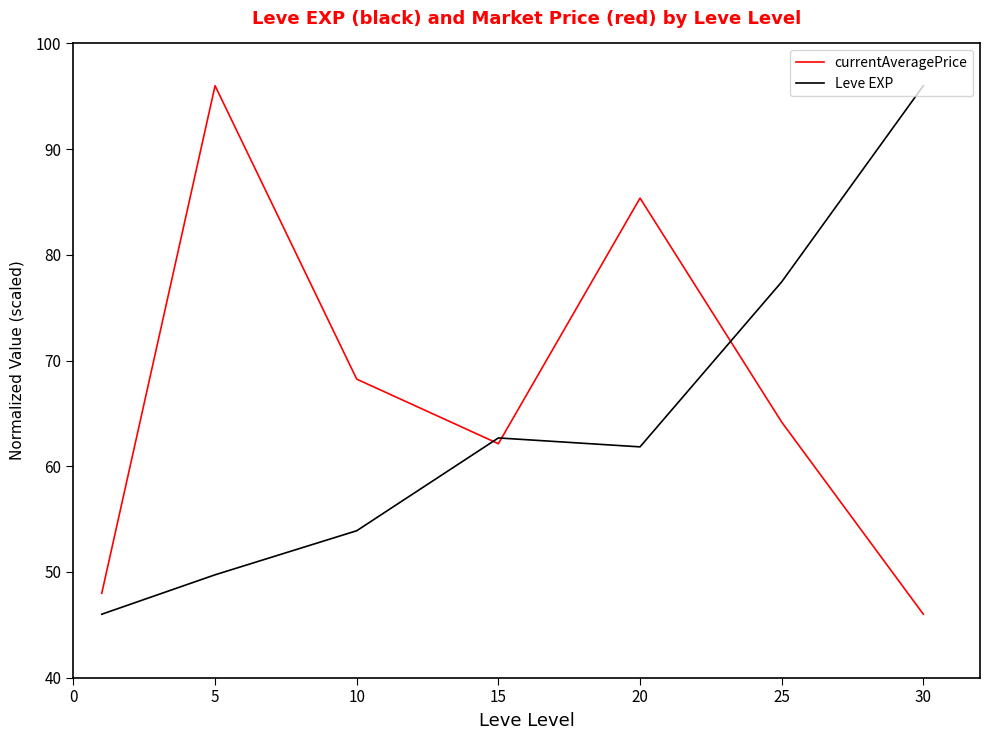

In currentAveragePrice, how many points are higher than both neighbors (excluding endpoints)?

2